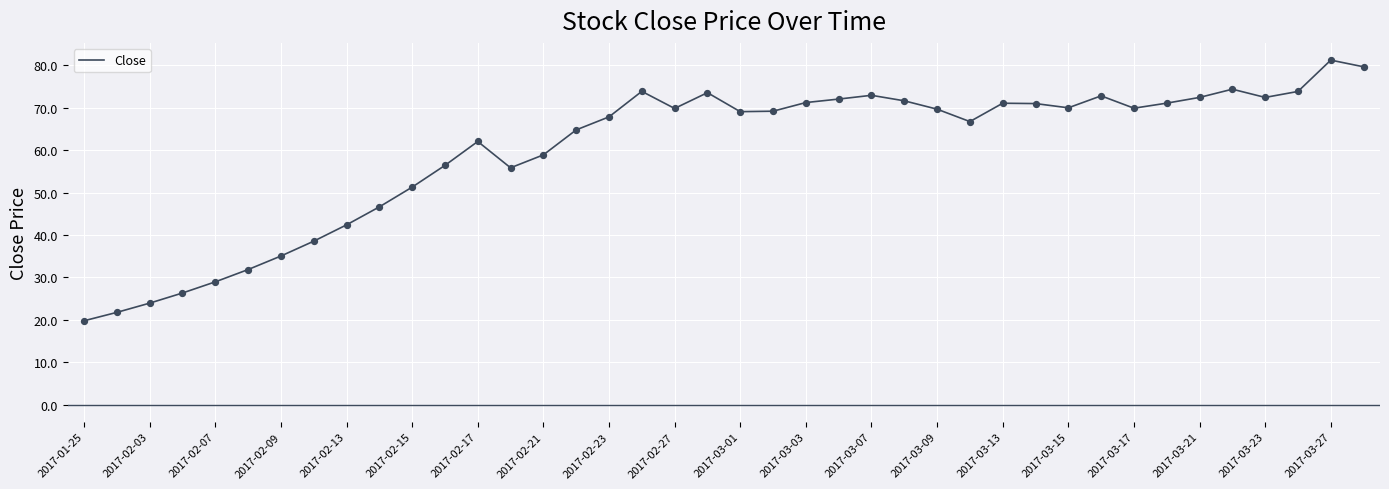

What is the difference between the maximum and minimum values?

61.5